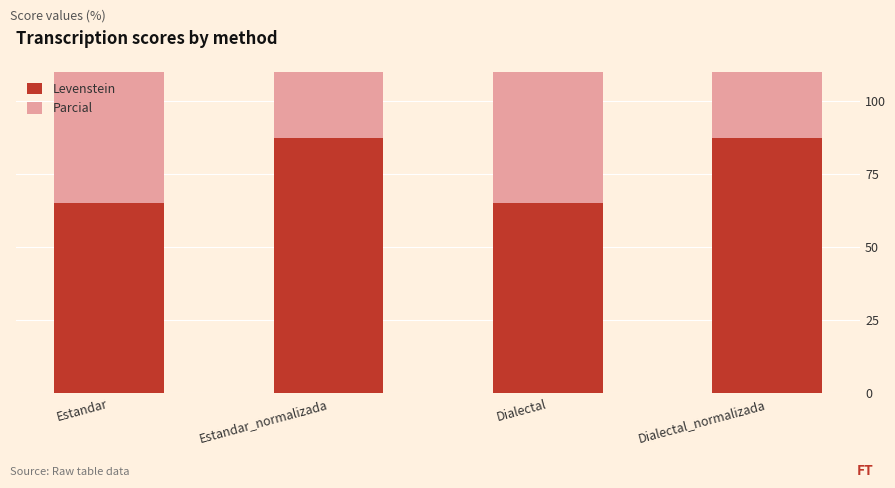

The Levenstein series shows 87.5 at Dialectal_normalizada. True or false?

True